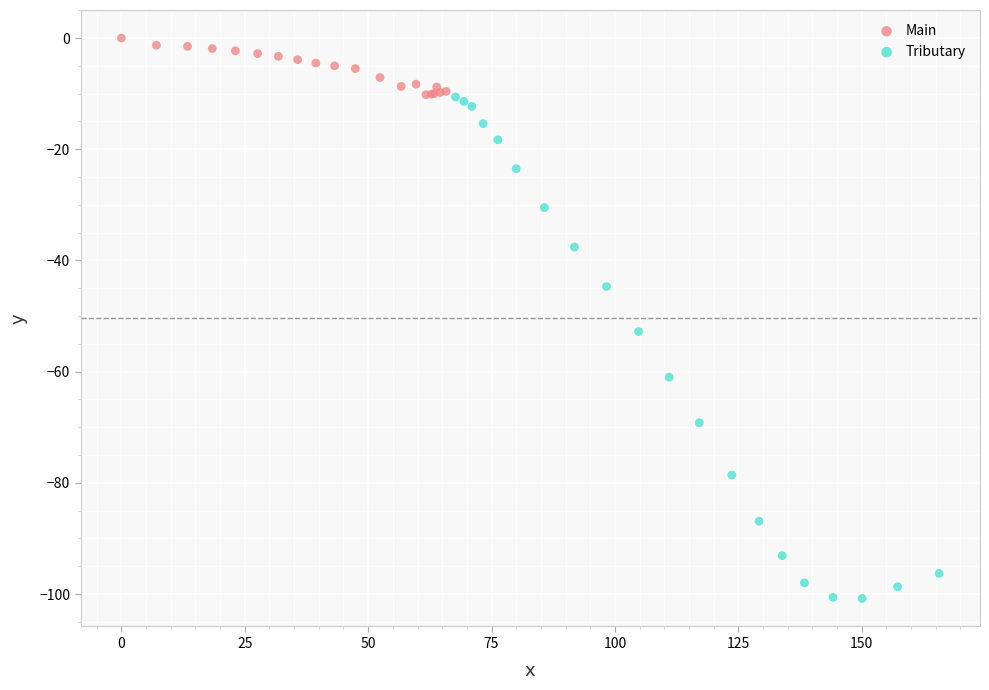

Which series contains the lowest Y value?

Tributary